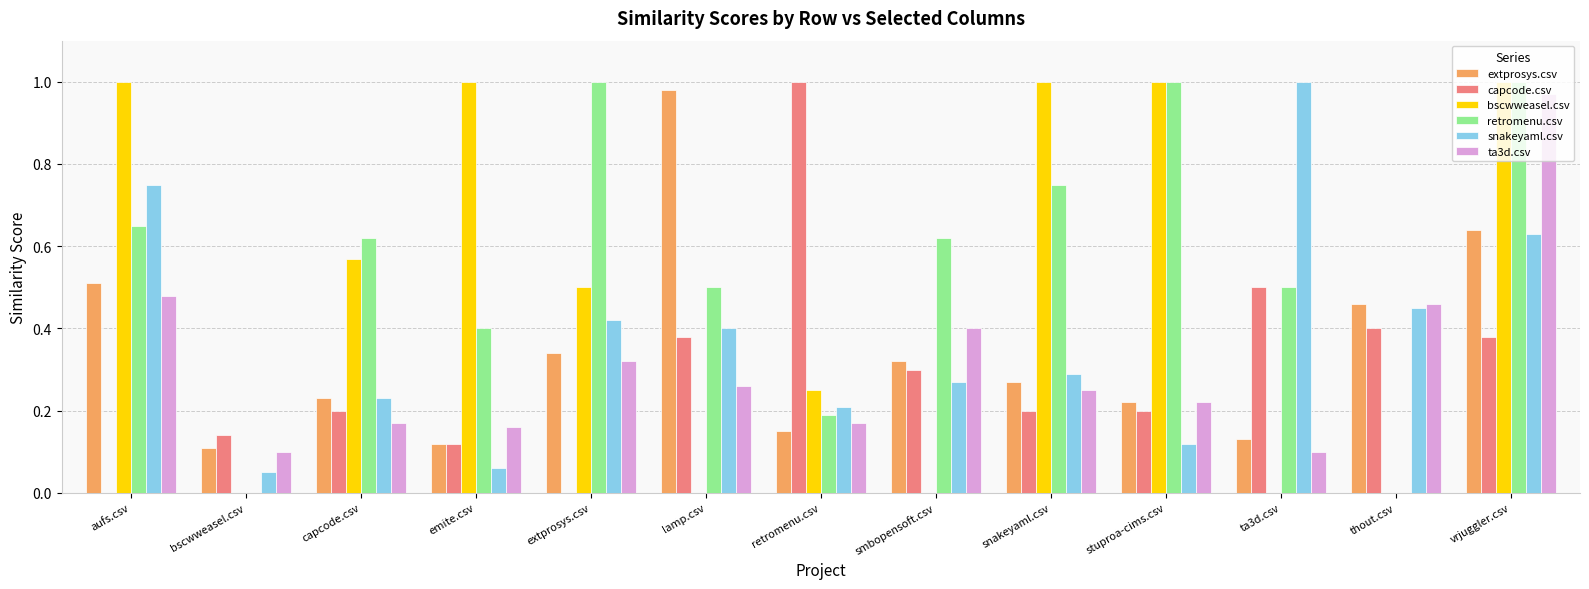

The bscwweasel.csv series shows -0.5 at lamp.csv. True or false?

False